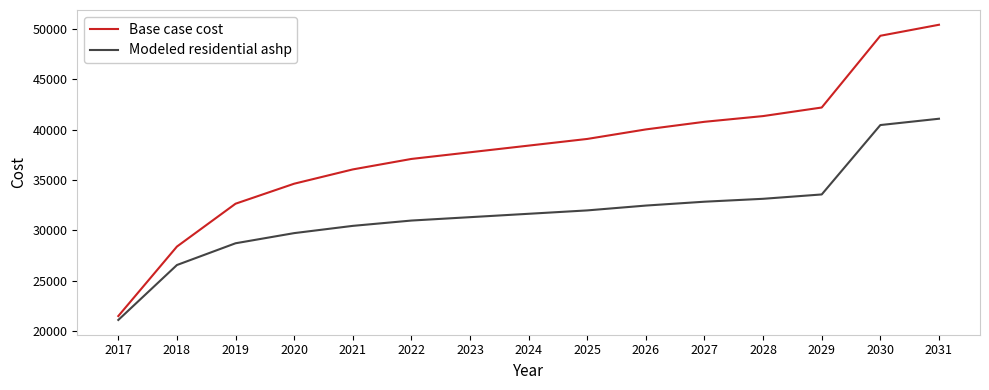

Reading left to right, transcribe all the data shown in this chart.

Base case cost: 21483.5	28382.1	32637.5	34623.4	36041.9	37082.1	37744.0	38406.0	39067.9	40013.6	40770.1	41337.5	42188.6	49311.1	50404.2
Modeled residential ashp: 21095.5	26550.2	28709.8	29717.6	30437.4	30965.3	31301.2	31637.2	31973.1	32453.0	32836.9	33124.9	33556.8	40446.4	41073.7